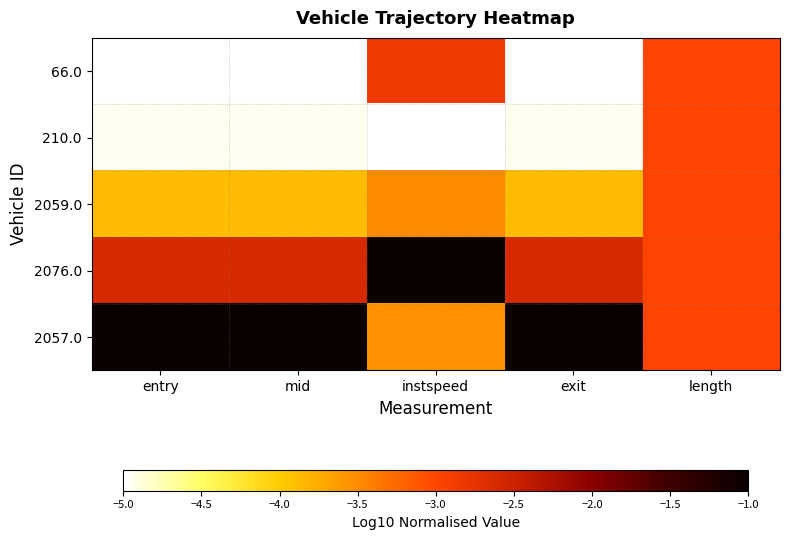

Reading right to left, what are all the values shown in this chart?

66.0: length=-3.0	exit=-5.0	instspeed=-2.8	mid=-5.0	entry=-5.0
210.0: length=-3.0	exit=-4.9	instspeed=-5.0	mid=-4.9	entry=-5.0
2059.0: length=-3.0	exit=-3.9	instspeed=-3.5	mid=-3.9	entry=-3.9
2076.0: length=-3.0	exit=-2.6	instspeed=-1.0	mid=-2.6	entry=-2.6
2057.0: length=-3.0	exit=-1.0	instspeed=-3.5	mid=-1.0	entry=-1.0